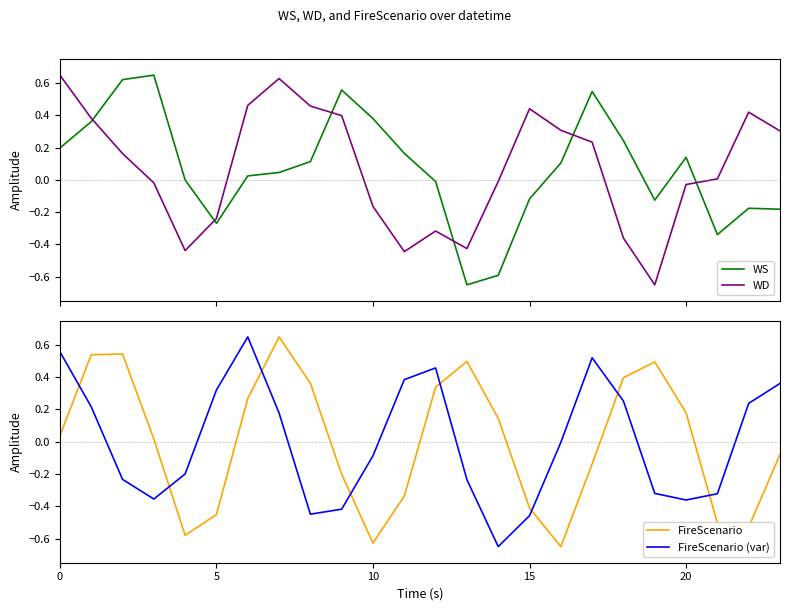

What is the value of the WD point at the 8th from the left?

0.6